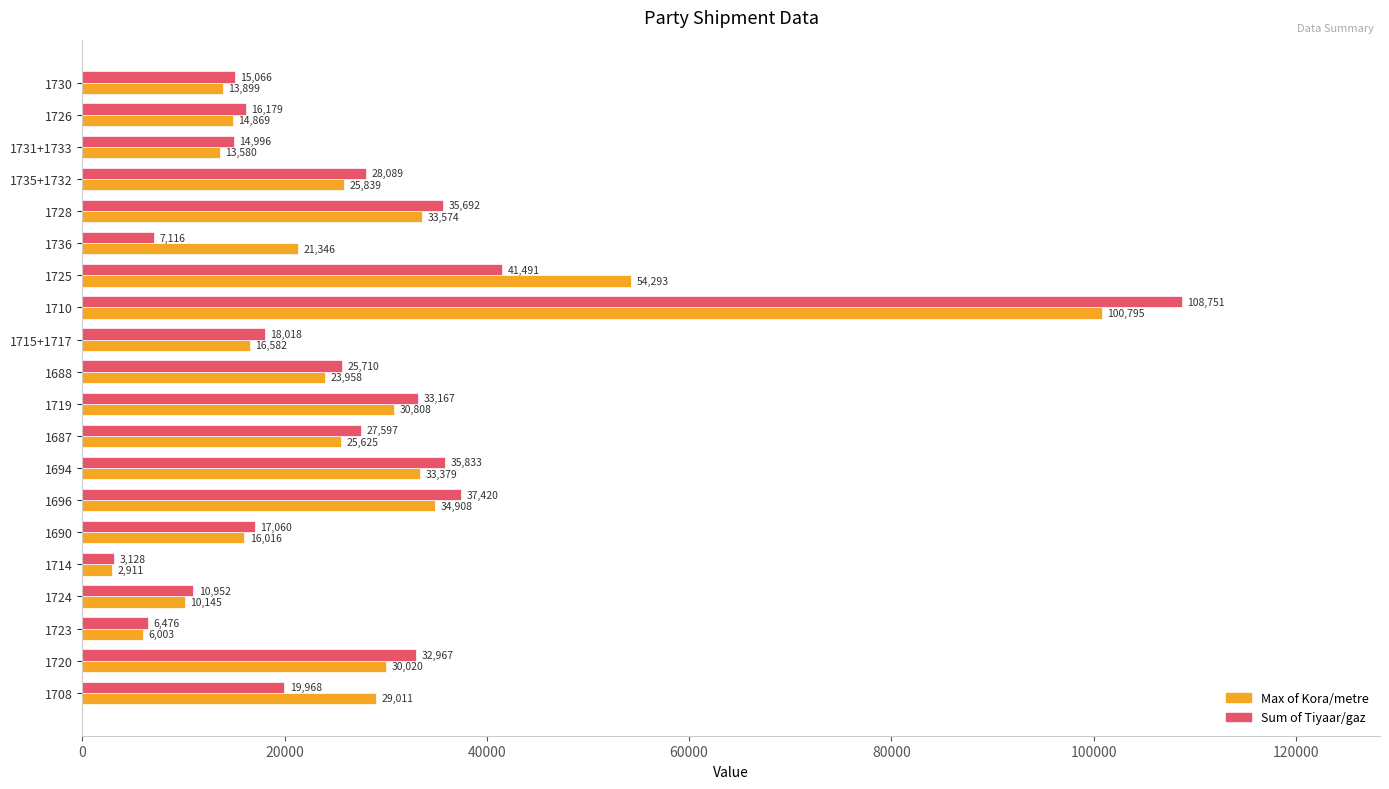

What is the greatest value displayed?

108751